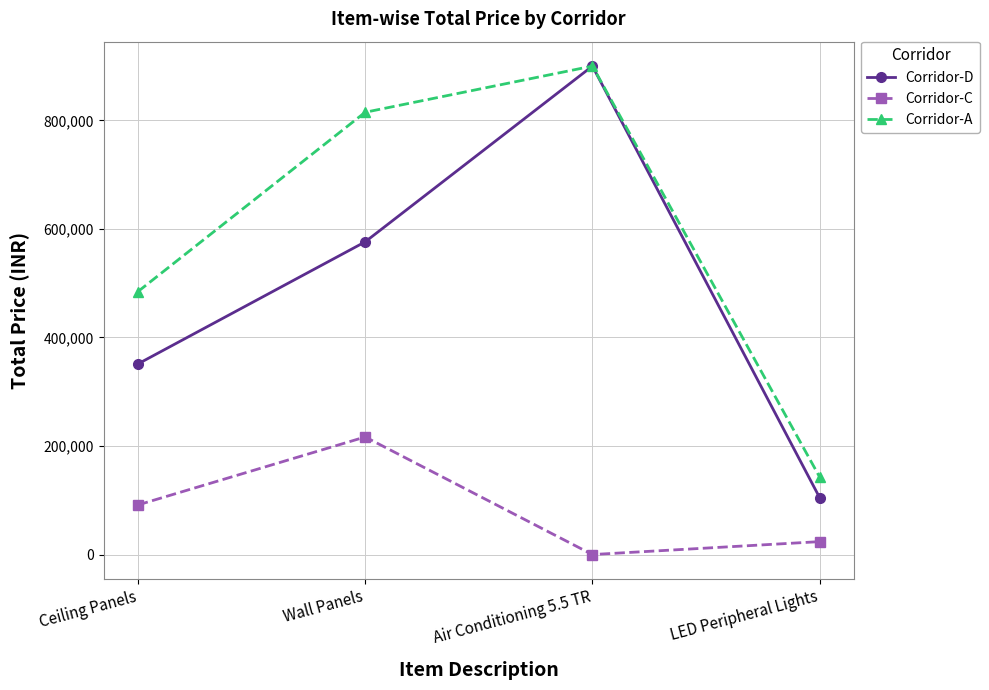

The value of Corridor-C at Air Conditioning 5.5 TR is 89386.7. True or false?

False